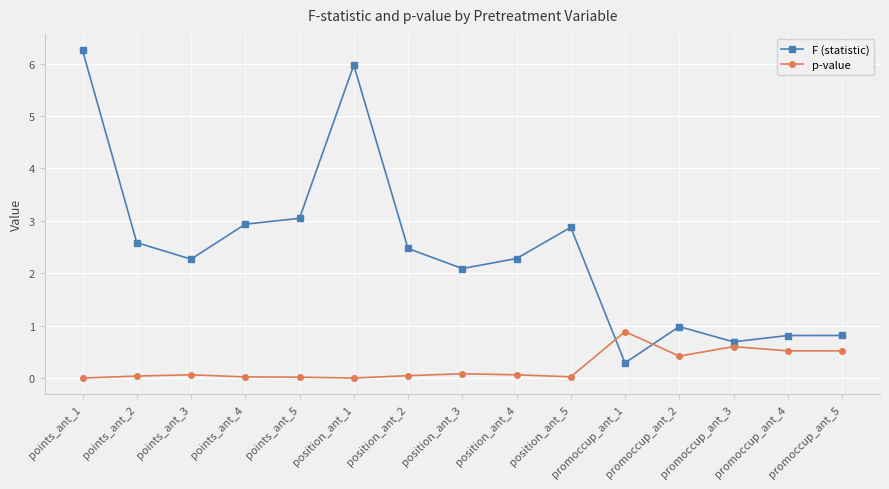

At which label does F (statistic) first exceed 2?

points_ant_1